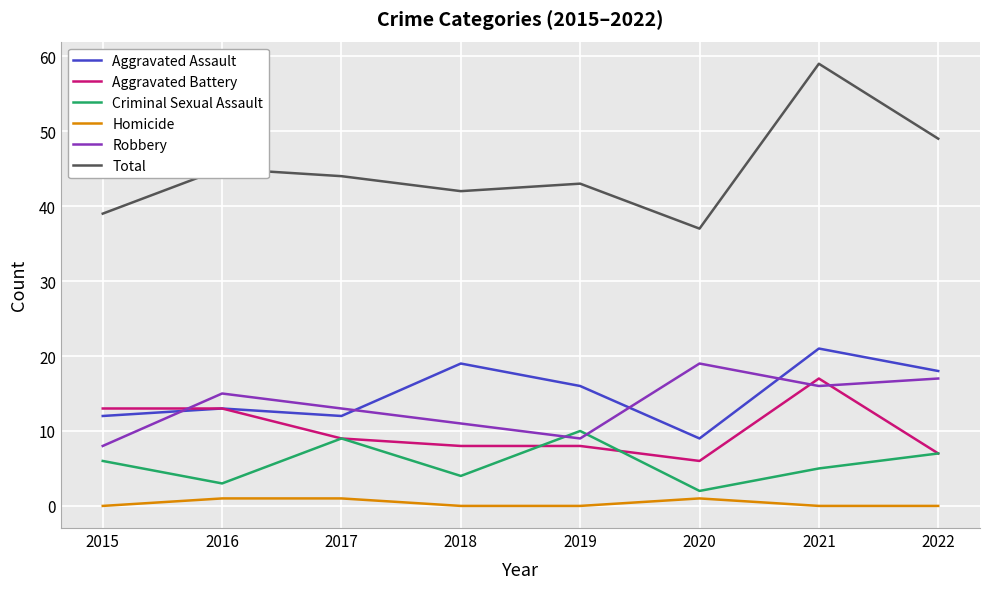

Which series changed the most between 2016 and 2021?

Total